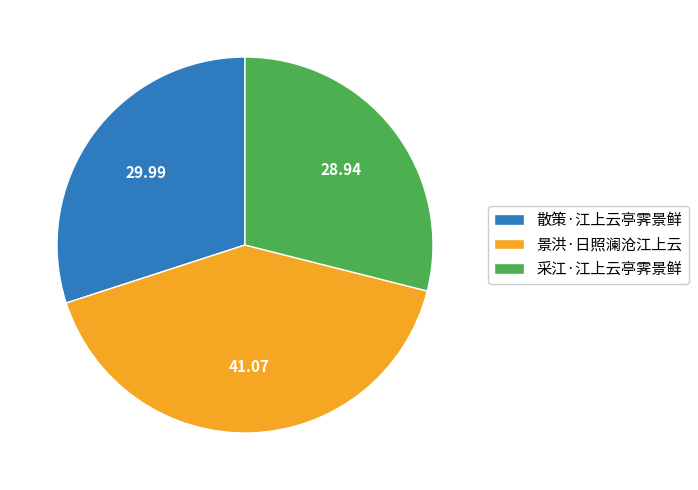

Do 散策·江上云亭霁景鲜 and 采江·江上云亭霁景鲜 together represent more than half of the pie?

Yes